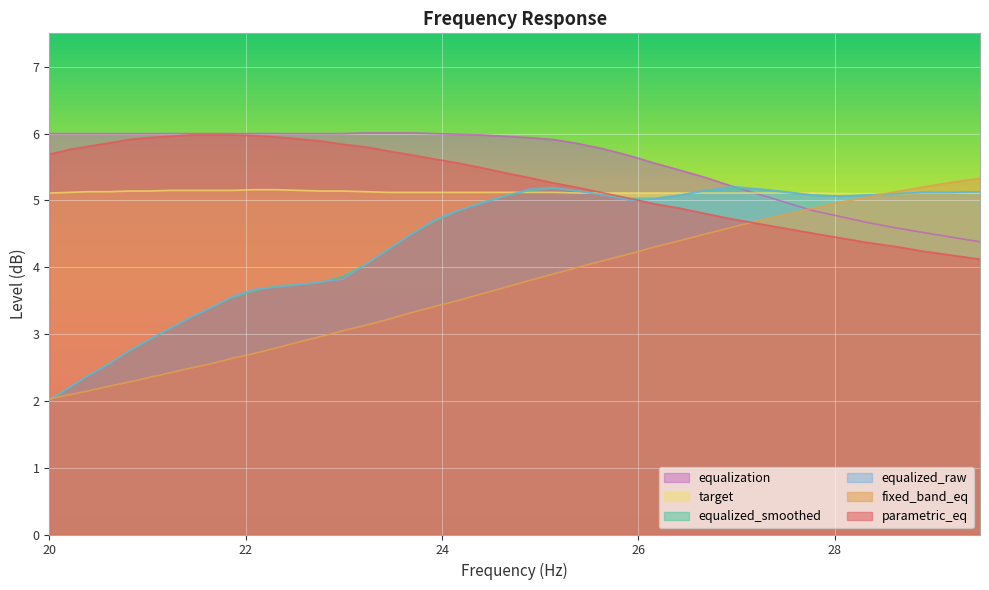

What value does the equalization series have at 27.77?

4.8